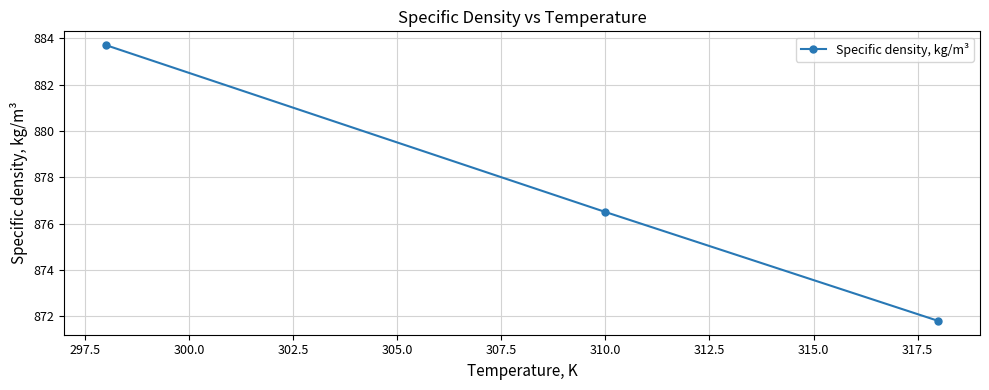

What is the minimum value shown in the chart?

871.8